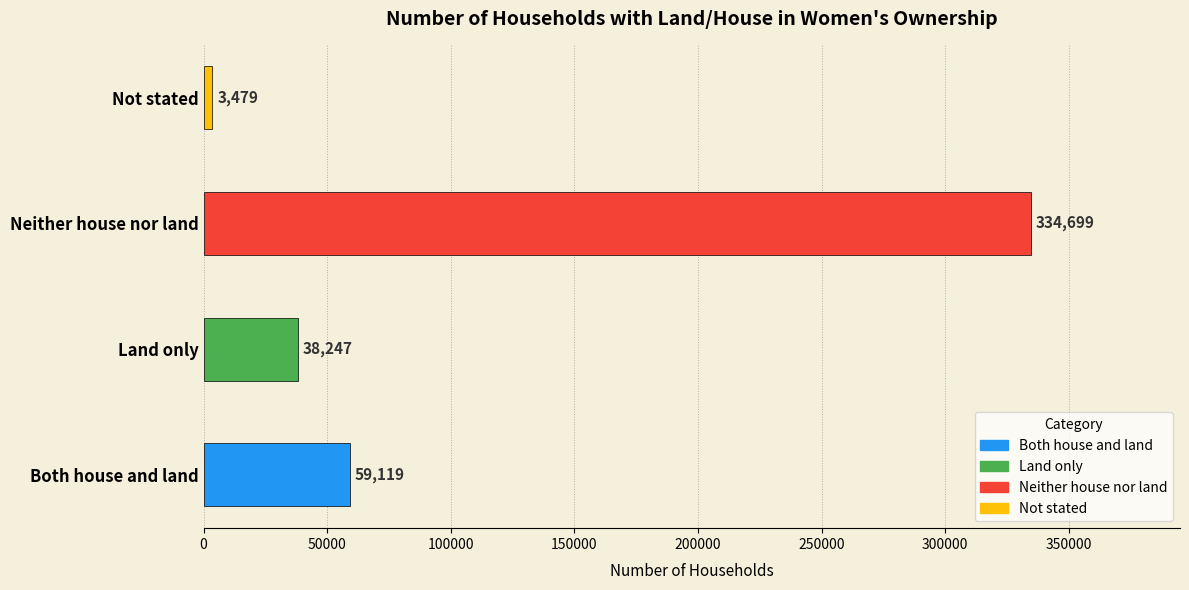

True or false: the data shows 334699 at Neither house nor land.

True